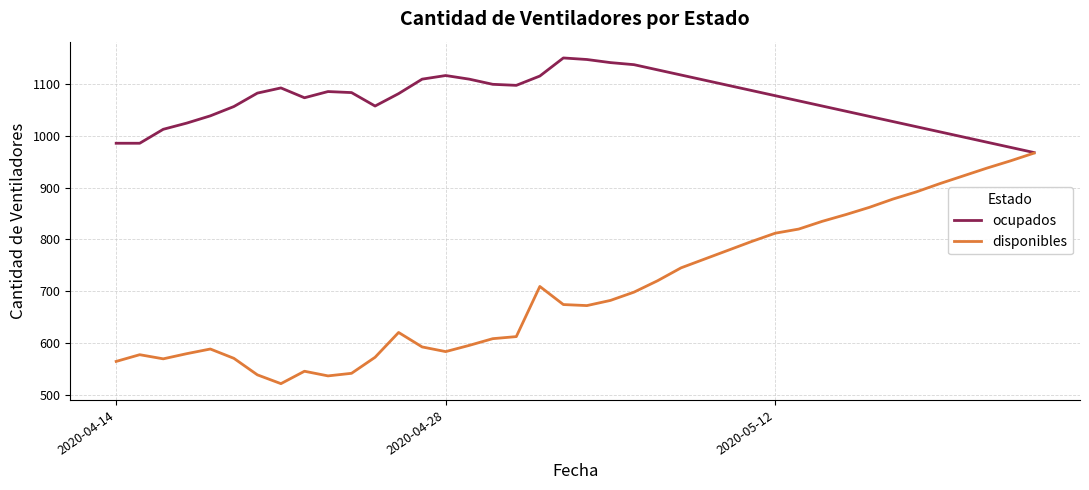

List the series in order of their overall mean, lowest first.

disponibles, ocupados